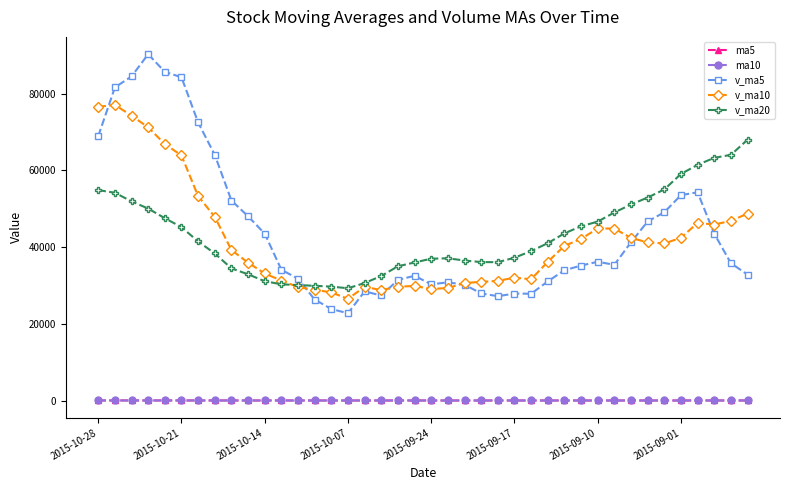

True or false: v_ma5 has more than 2 interior local peaks.

True